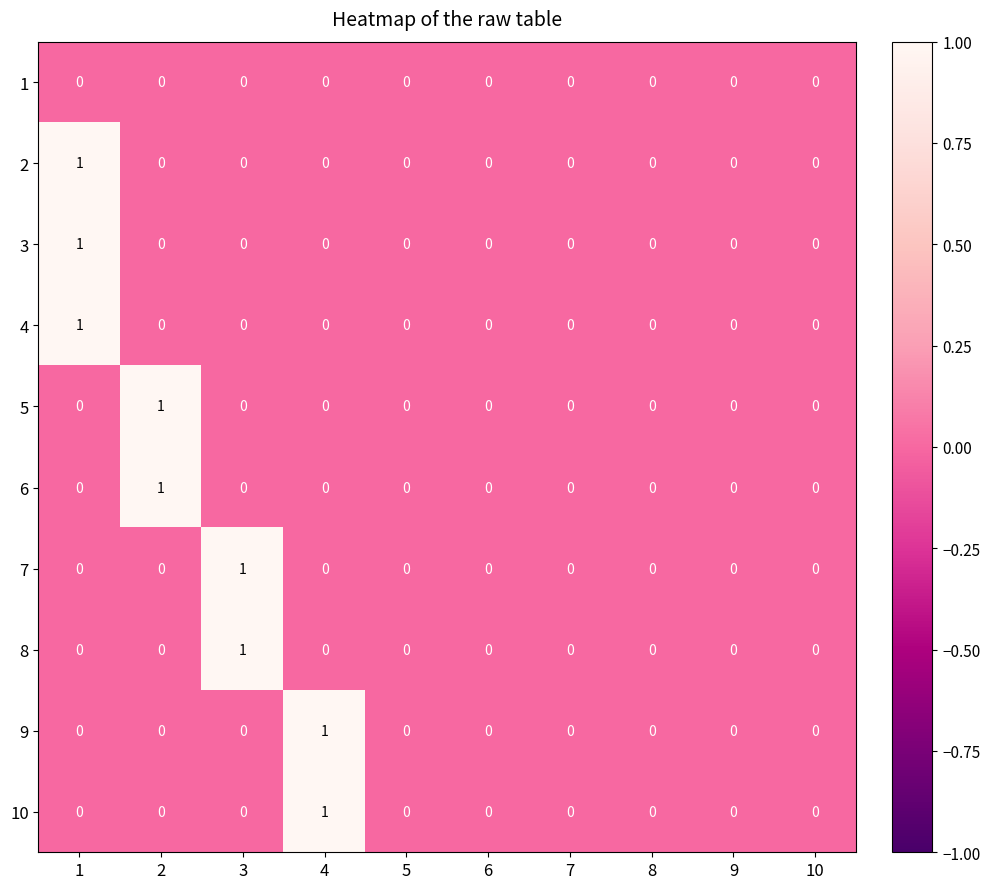

How many 5 values are between 0 and 1?

10